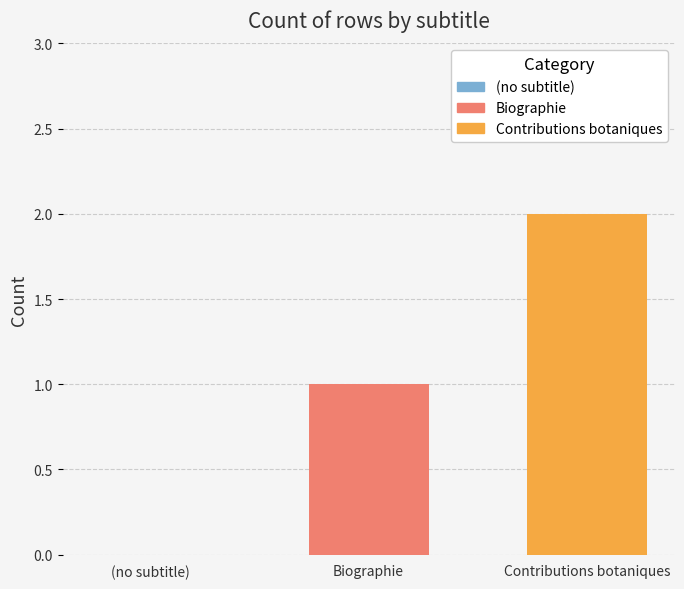

Which label corresponds to the largest value in the chart?

Contributions botaniques